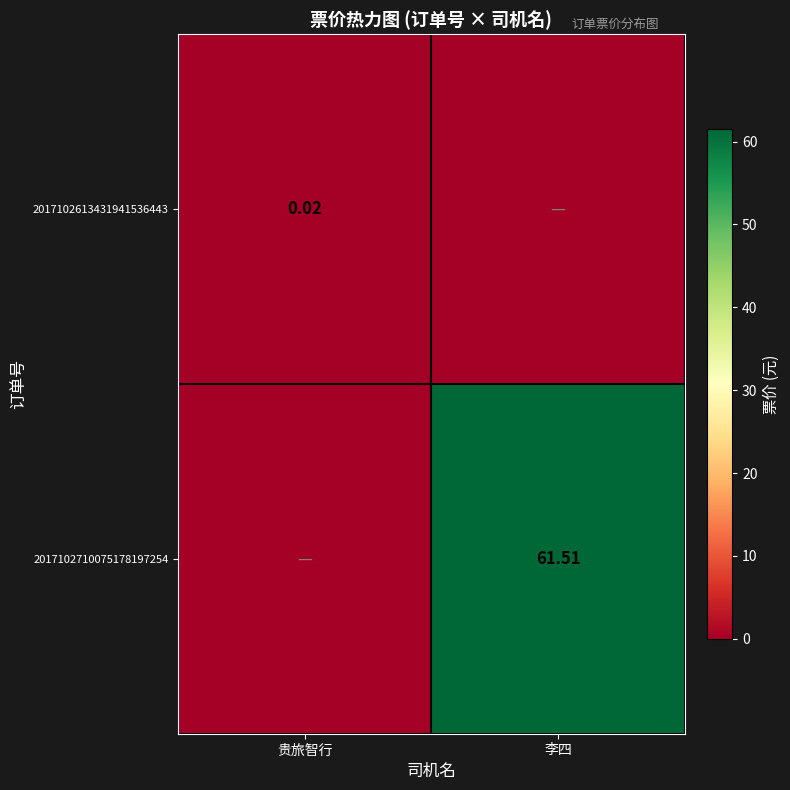

Is the value of 2017102613431941536443 at 贵旅智行 greater than the value of 2017102710075178197254 at 李四?

No